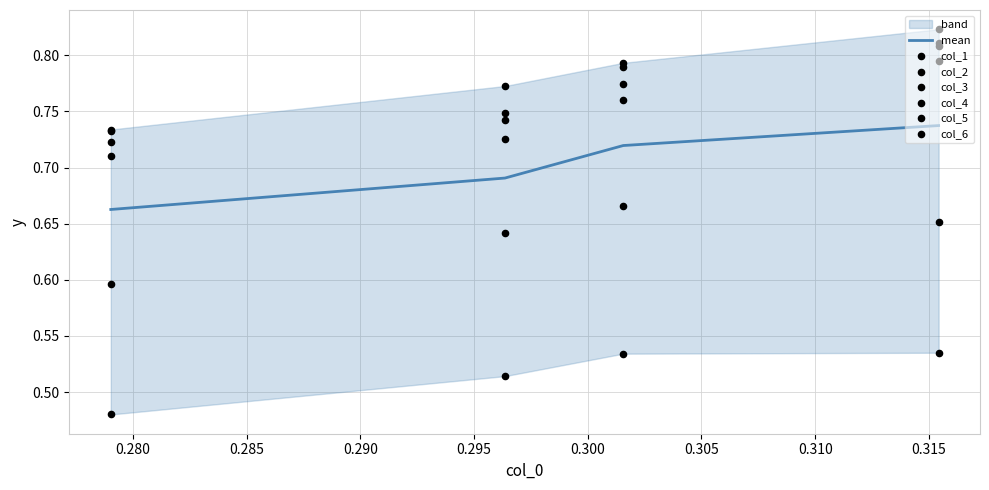

Which series contains the highest Y value?

col_6